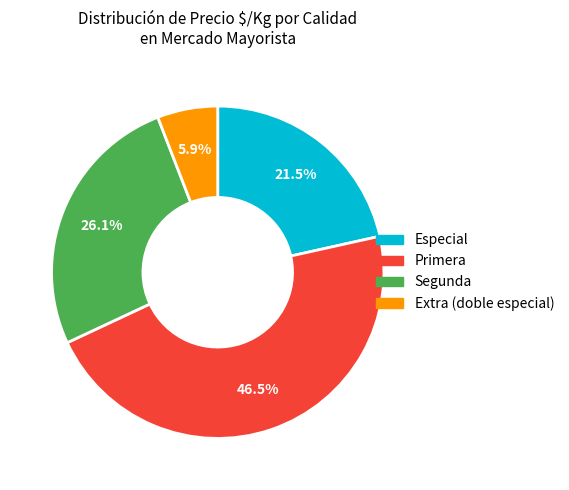

Which category has the smallest portion of the pie?

Extra (doble especial)